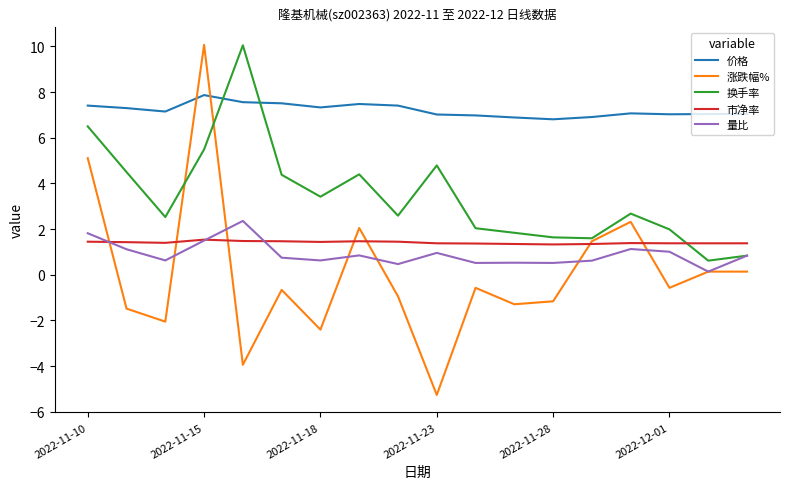

True or false: 涨跌幅% and 市净率 cross at least once.

True